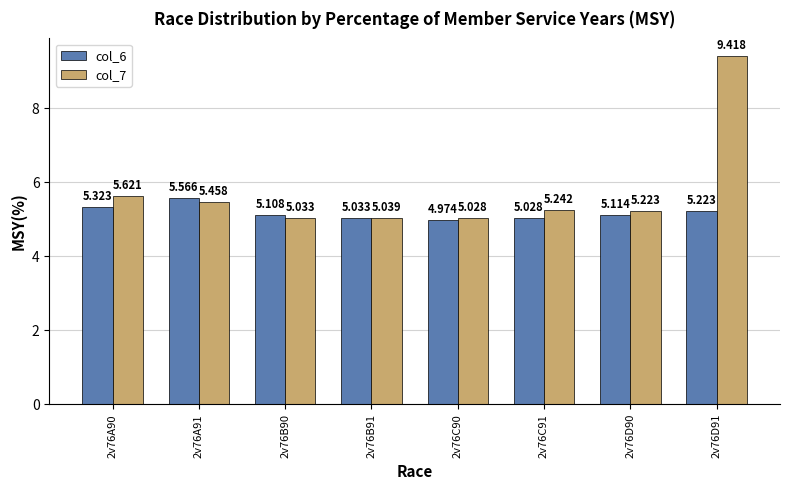

How many bars are there in each group?

2